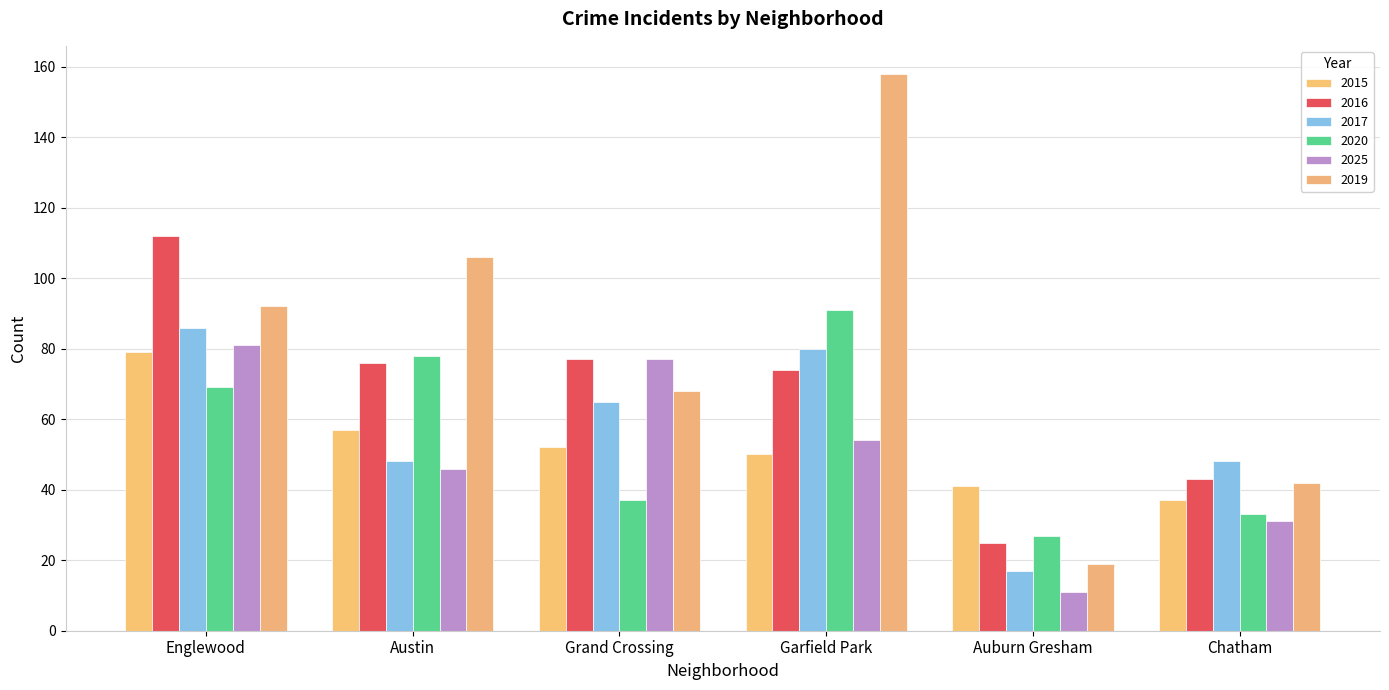

What are all the series names shown in the legend?

2015, 2016, 2017, 2020, 2025, 2019